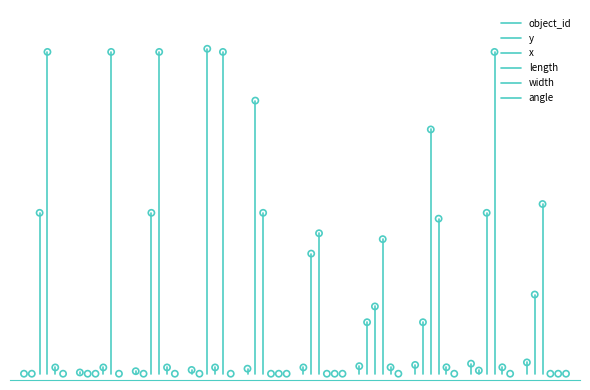

Which series contains the lowest Y value?

object_id